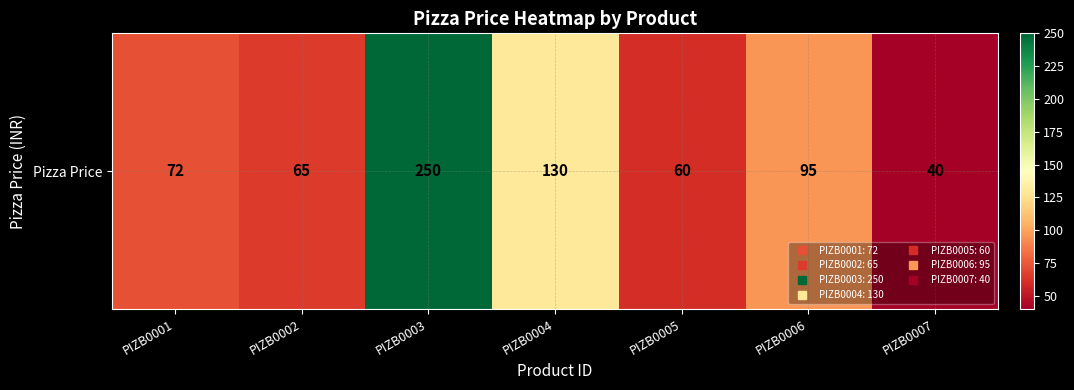

Rank the categories by value from highest to lowest.

PIZB0003, PIZB0004, PIZB0006, PIZB0001, PIZB0002, PIZB0005, PIZB0007